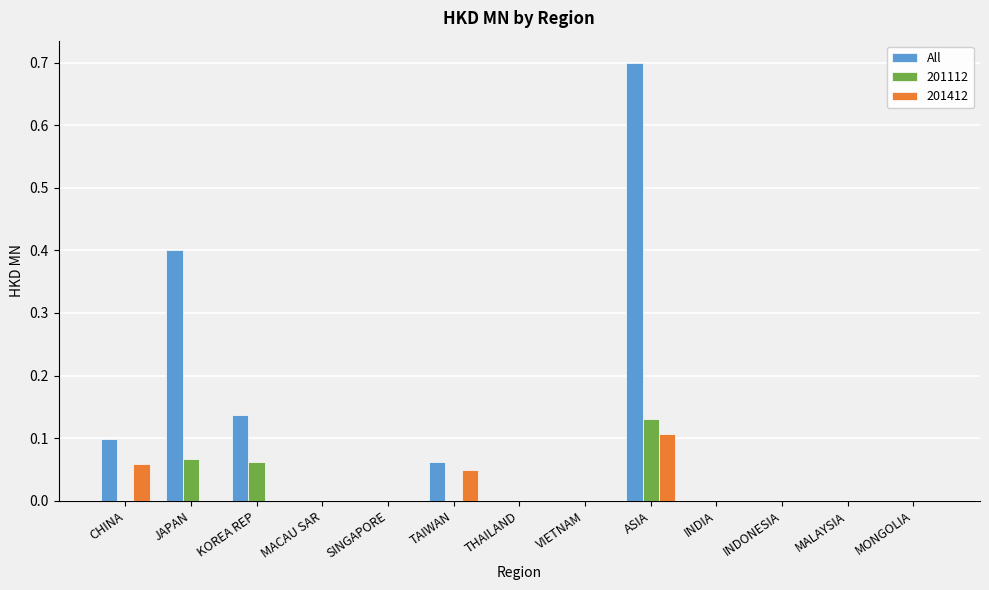

What is the maximum value shown in the chart?

0.7